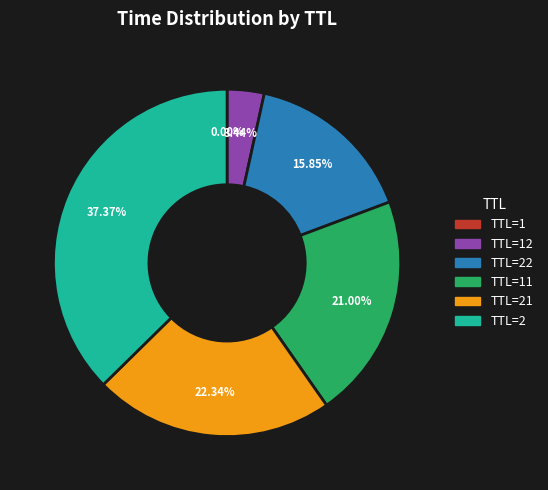

Is there a majority slice in this chart?

No